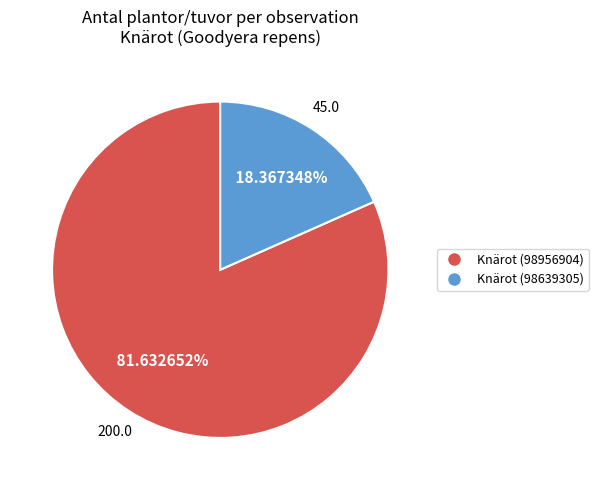

Between Knärot (98956904) and Knärot (98639305), which is larger?

Knärot (98956904)